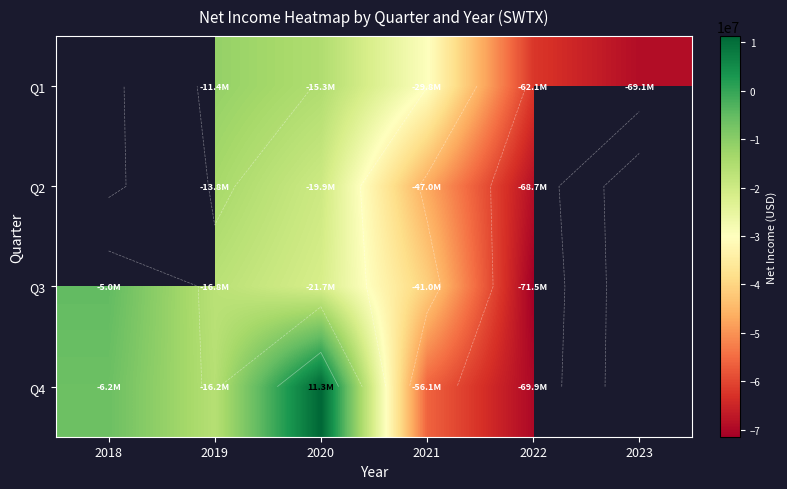

What is the lowest value of the Q3 series?

-71476000.0